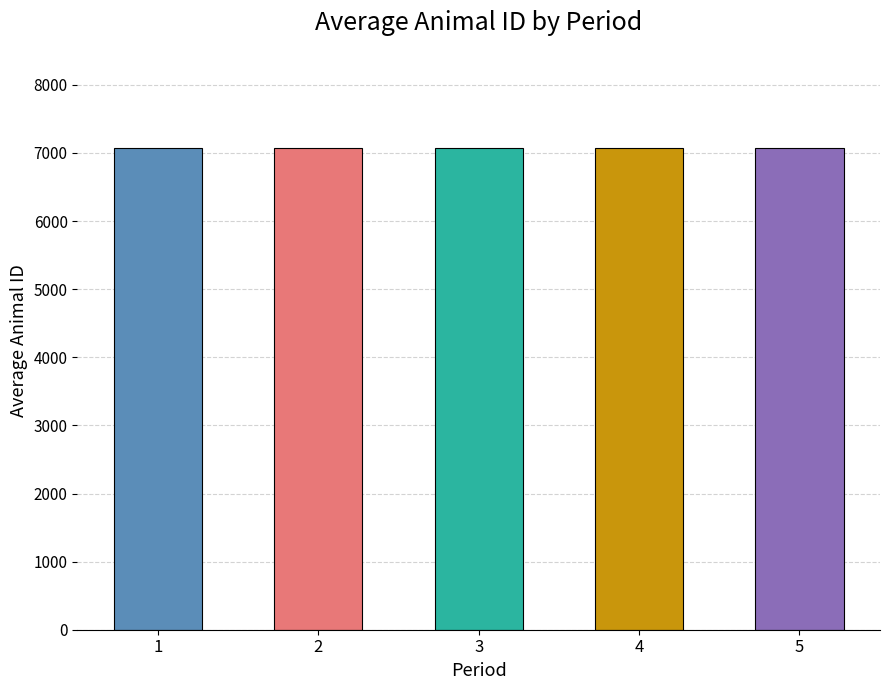

What is the difference between the values at 4 and 3?

26